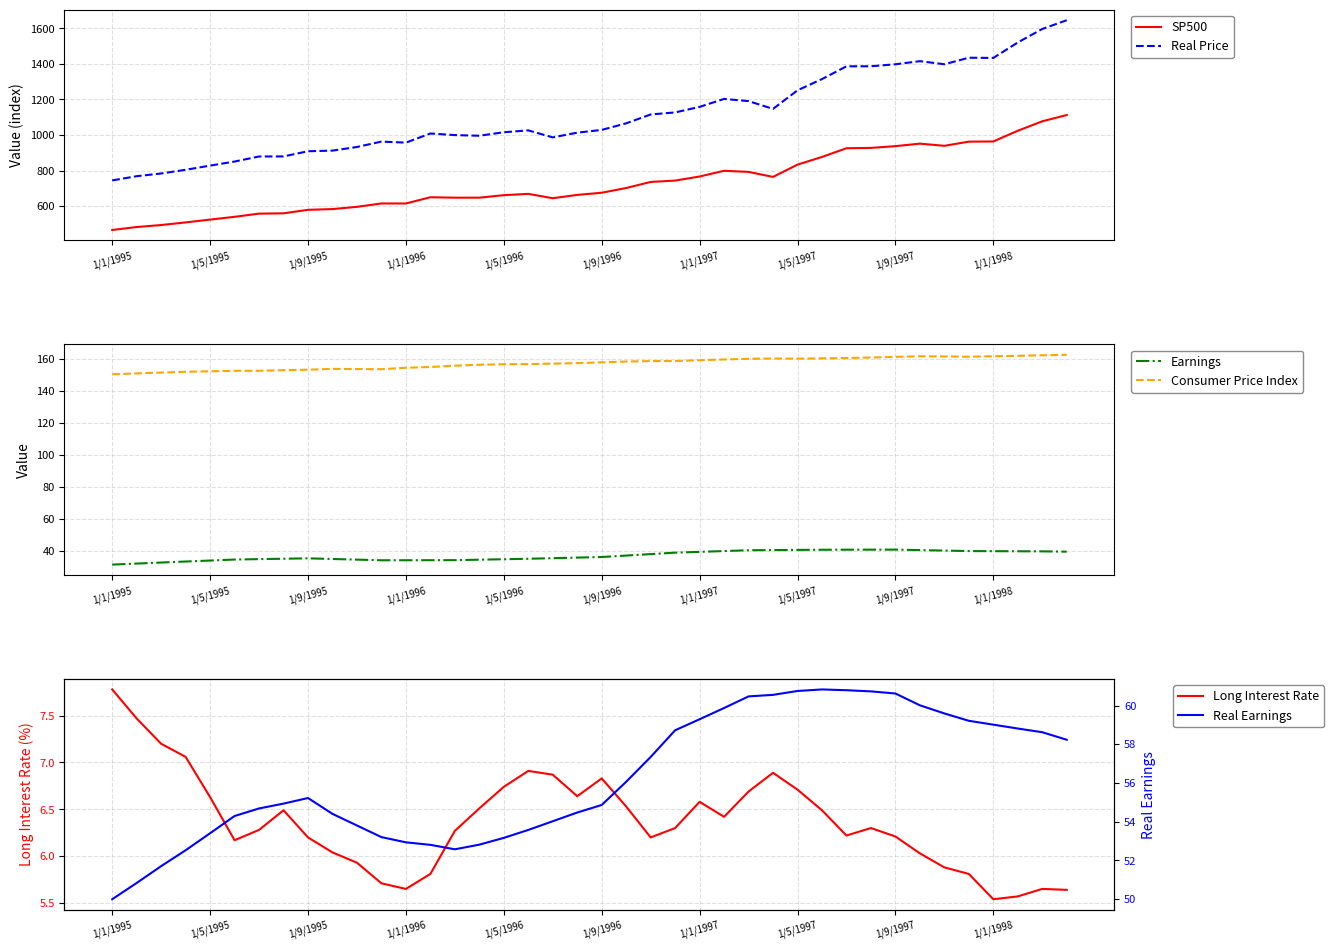

True or false: SP500 and Real Price cross at least once.

False